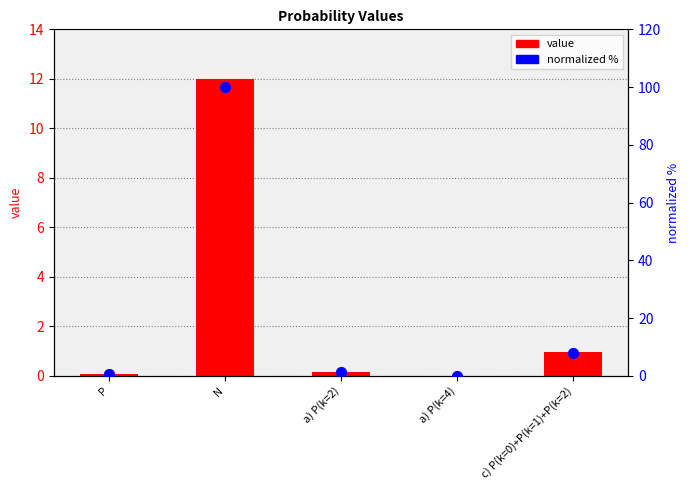

Which series contains the highest Y value?

normalized %